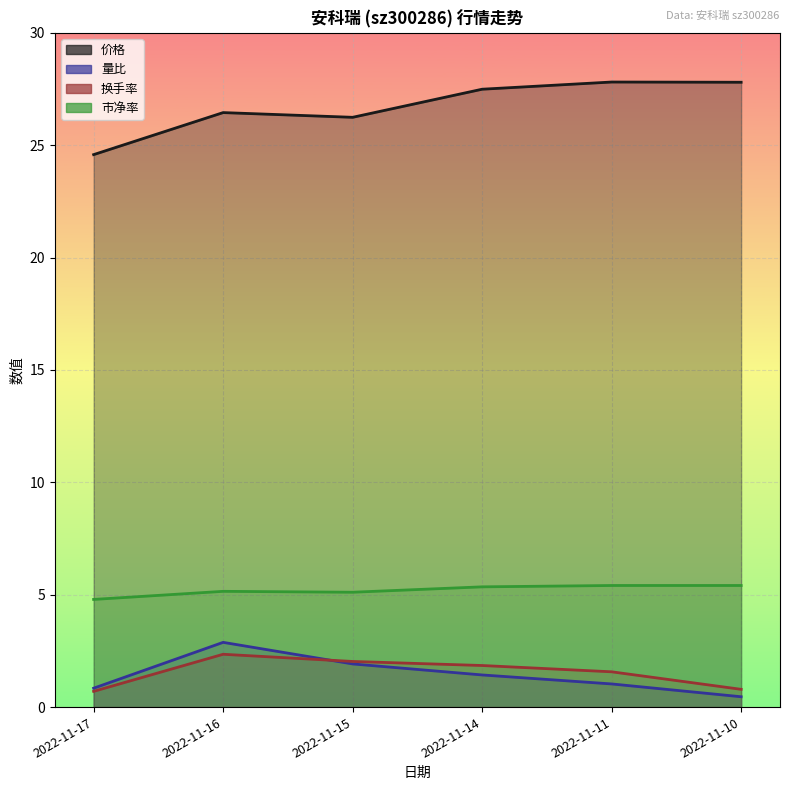

Which category has the lowest value across all series?

2022-11-10